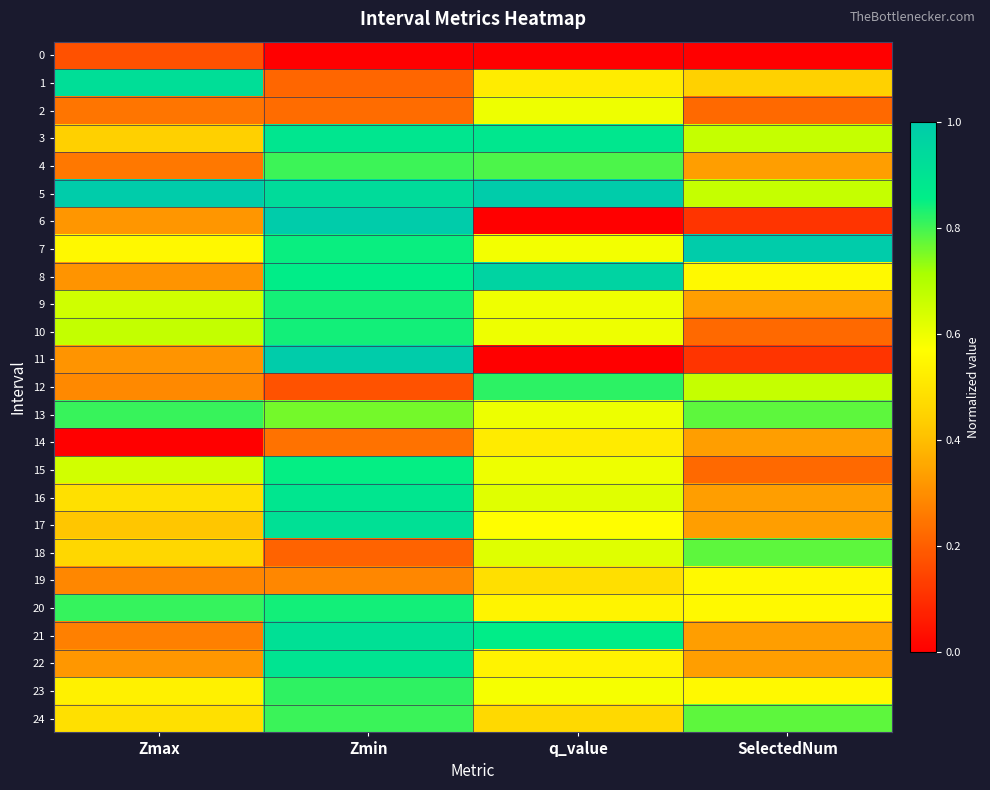

What is the greatest value displayed?

1.0